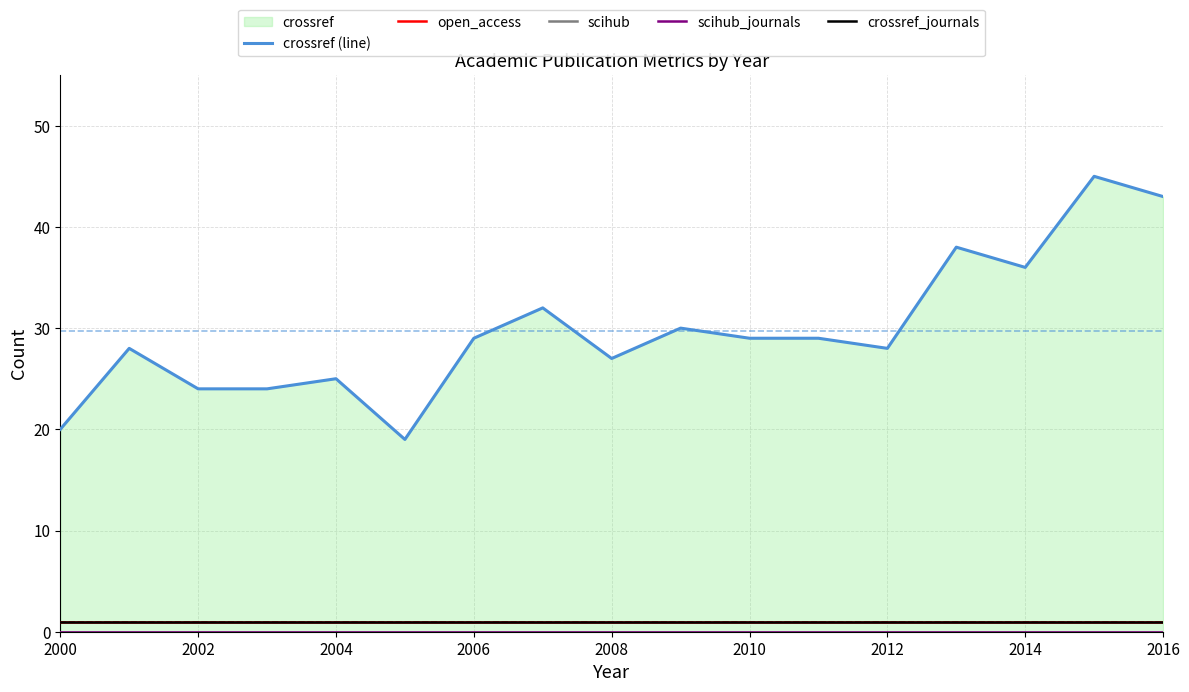

Does the chart display data point markers on the line(s)?

No